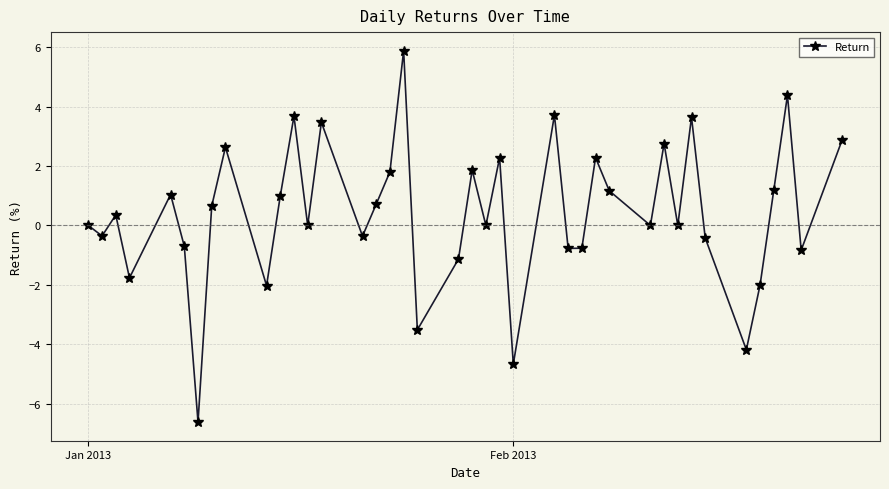

What is the minimum value shown in the chart?

-6.6